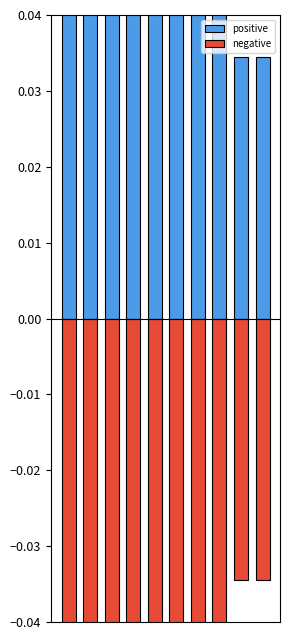

Read the negative value at 4.

-0.1